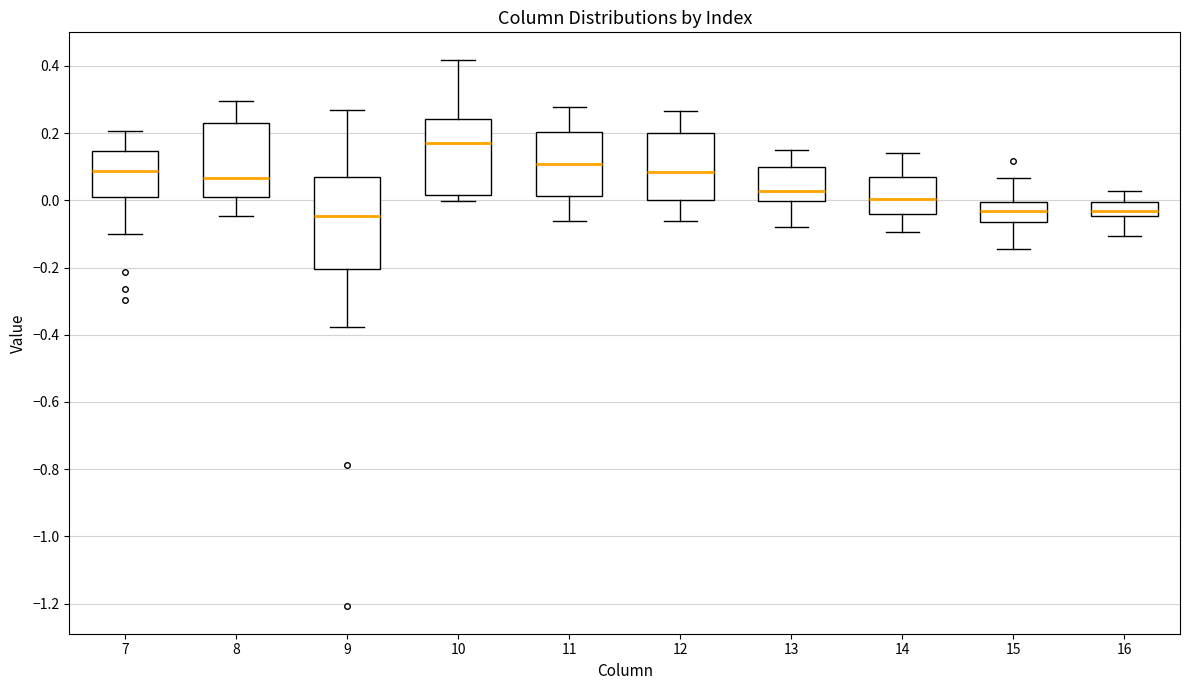

Reading left to right, transcribe this box plot: for each box, give where its median line is, the range the box spans, and where its two whiskers end, as read against the y-axis. The values are not printed on the chart, so give them approximately, as read against the axis.

7: median 0.08, box 0.00 to 0.14, whiskers -0.10 to 0.20
8: median 0.06, box 0.00 to 0.22, whiskers -0.04 to 0.30
9: median -0.04, box -0.20 to 0.06, whiskers -0.38 to 0.26
10: median 0.18, box 0.02 to 0.24, whiskers 0.00 to 0.42
11: median 0.10, box 0.02 to 0.20, whiskers -0.06 to 0.28
12: median 0.08, box 0.00 to 0.20, whiskers -0.06 to 0.26
13: median 0.02, box 0.00 to 0.10, whiskers -0.08 to 0.14
14: median 0.00, box -0.04 to 0.06, whiskers -0.10 to 0.14
15: median -0.04, box -0.06 to 0.00, whiskers -0.14 to 0.06
16: median -0.04 (just above the box's lower edge), box -0.04 to 0.00, whiskers -0.10 to 0.02